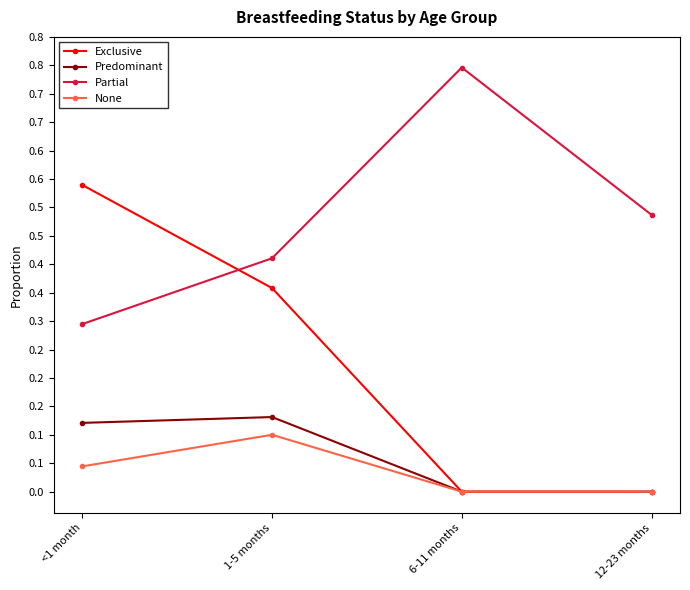

What is the difference between the maximum and second lowest values in the Exclusive series?

0.5